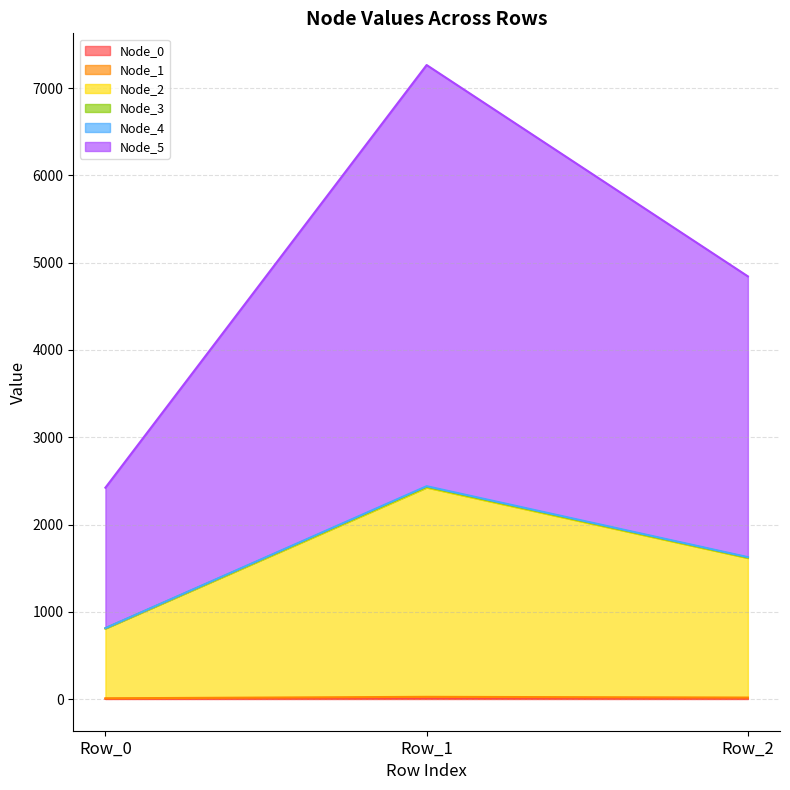

How many distinct data groups are displayed?

6